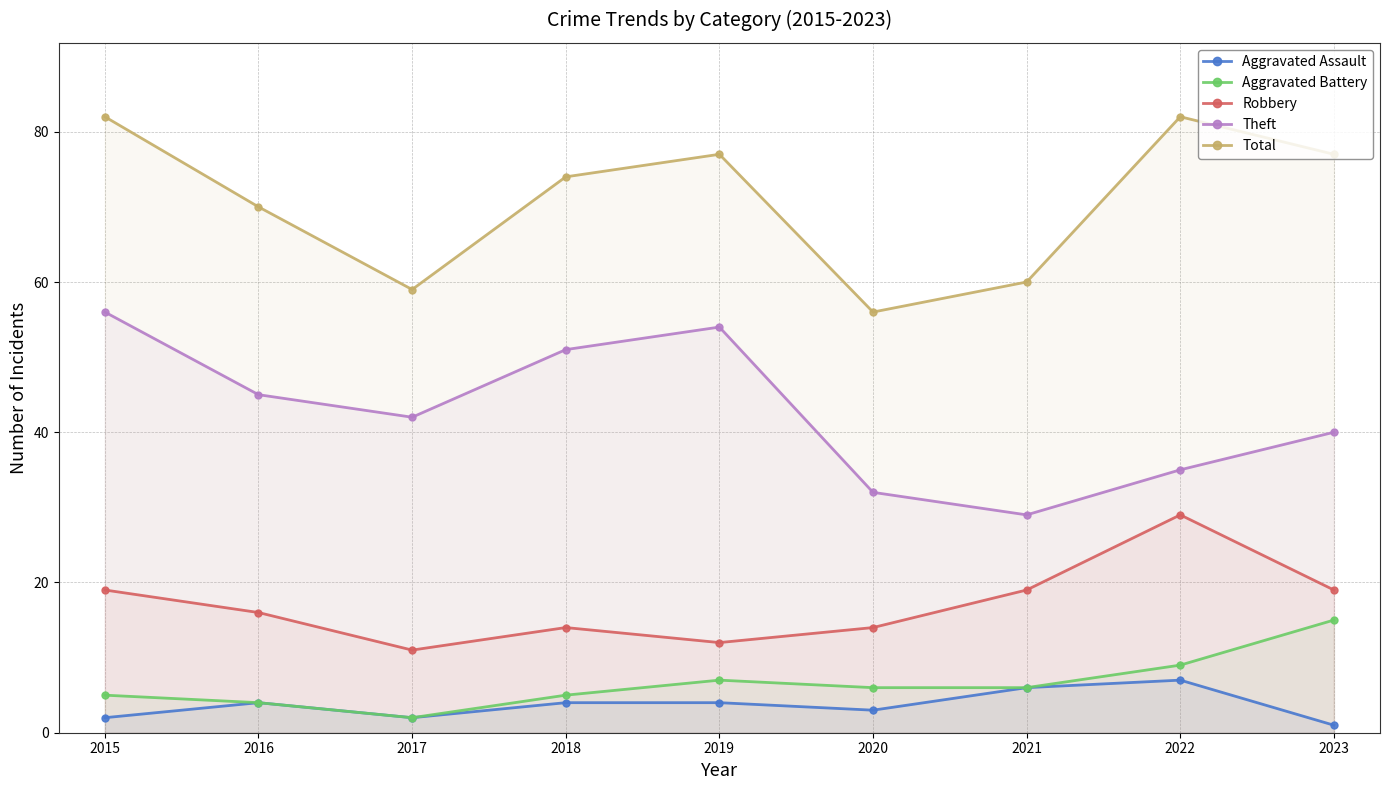

Rank the categories by Aggravated Assault value from highest to lowest.

2022, 2021, 2016, 2018, 2019, 2020, 2015, 2017, 2023